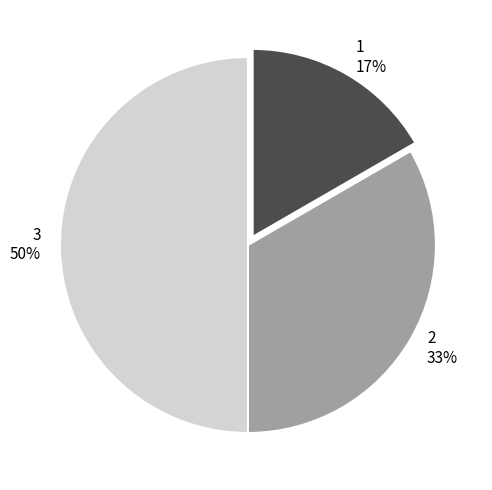

Combined, do 3 and 1 account for over 50%?

Yes